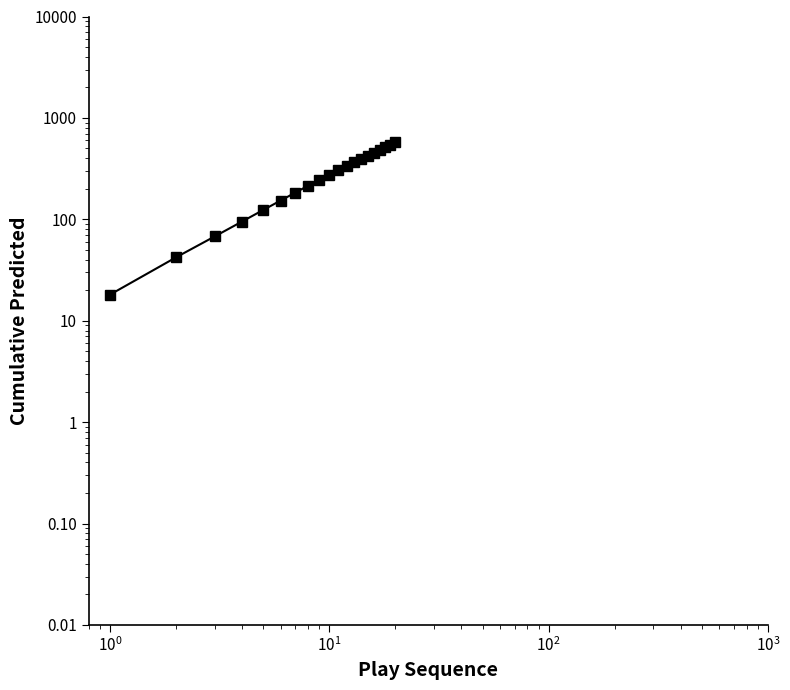

Does the chart display data point markers on the line(s)?

Yes